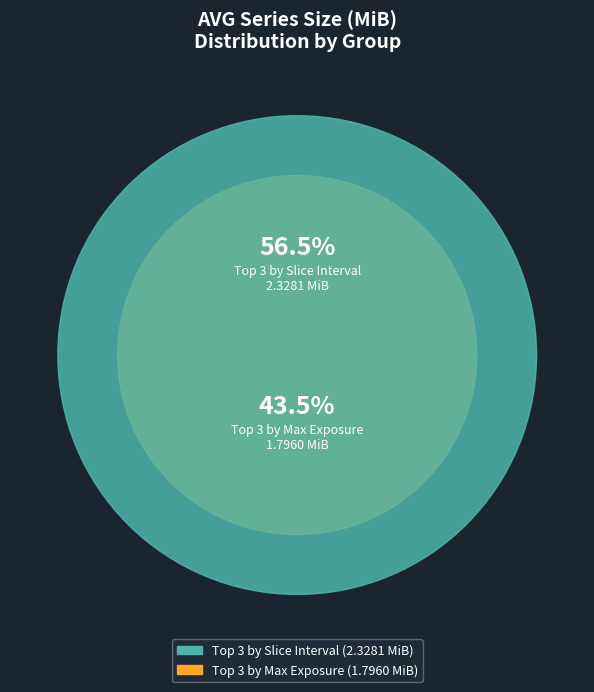

How many slices are in this pie chart?

2